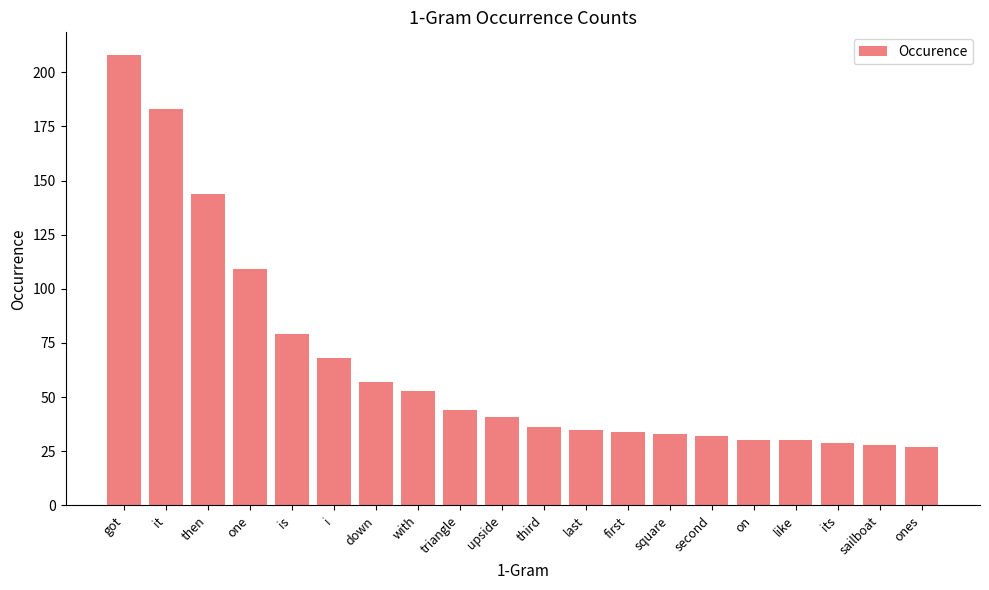

What is the difference between the second highest and minimum values?

156